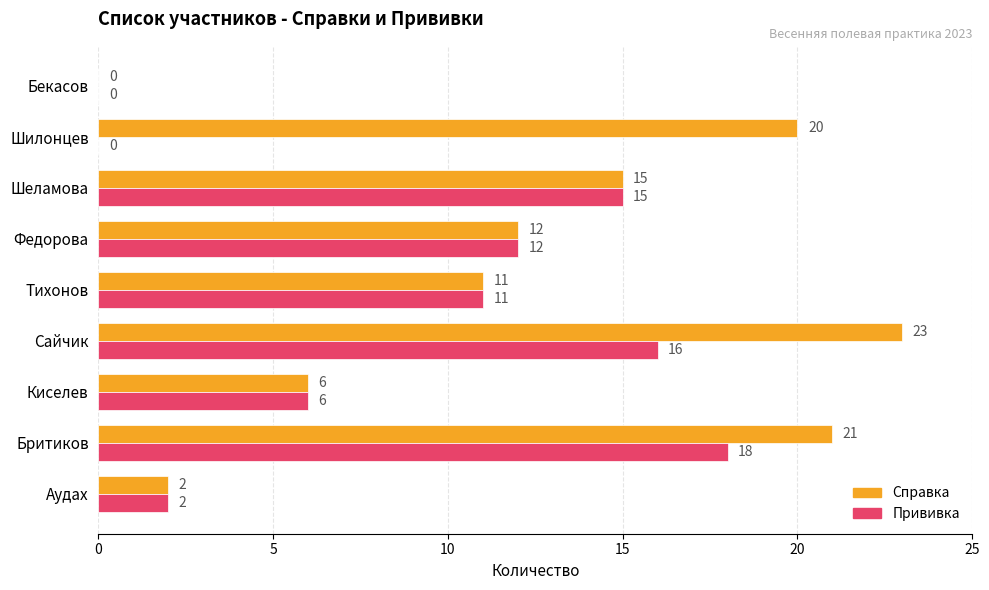

At which category does the chart reach its peak across all series?

Сайчик